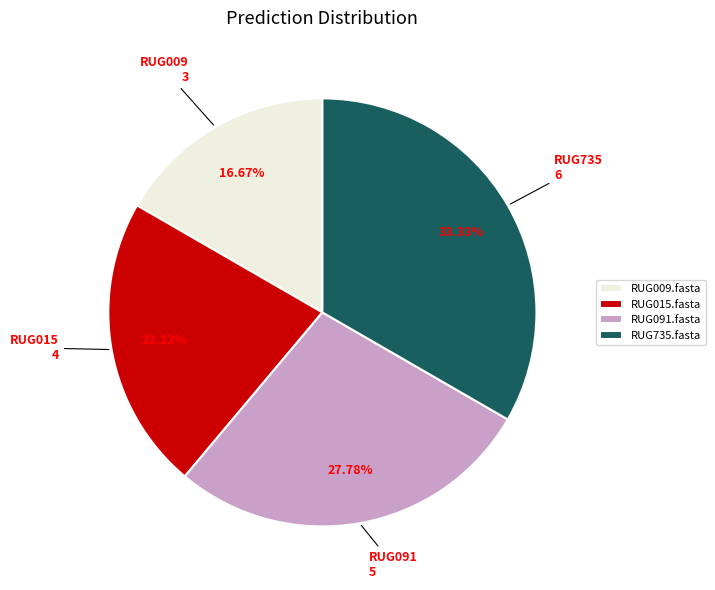

How many segments does this pie chart have?

4